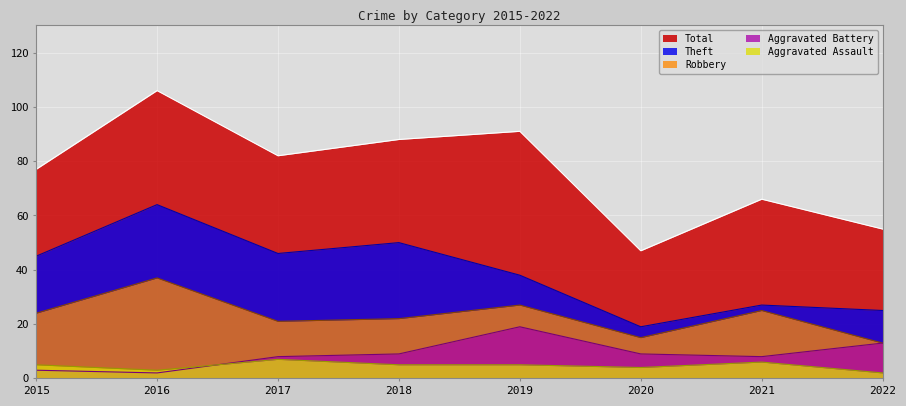

The Theft series shows 9 at 2022. True or false?

False